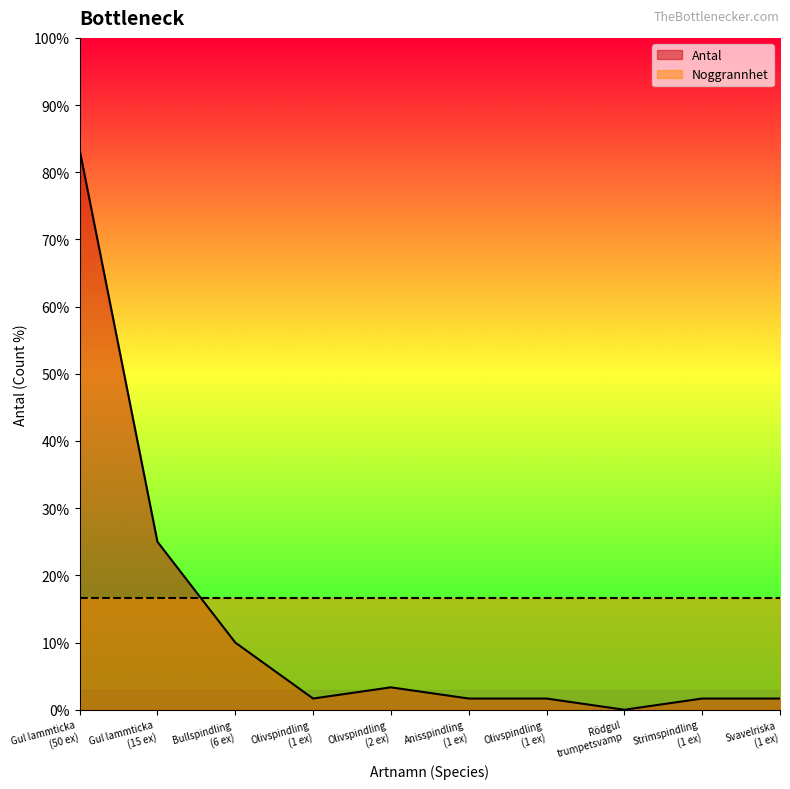

How many lines are shown in the chart?

2